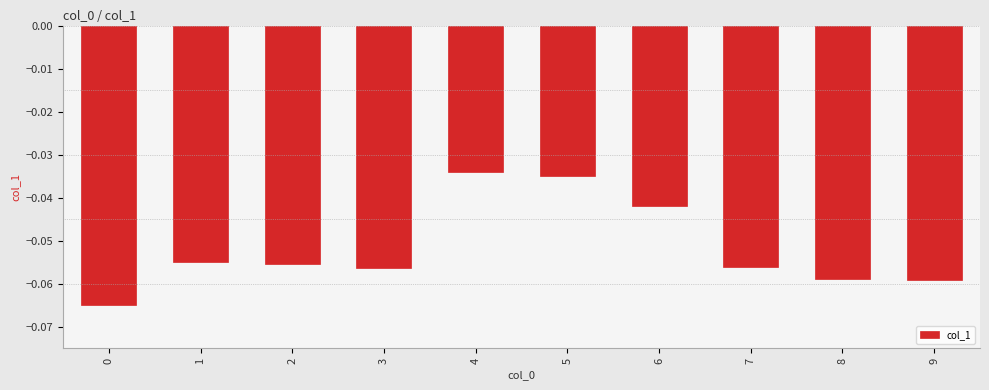

Between 6 and 4, which is larger?

4